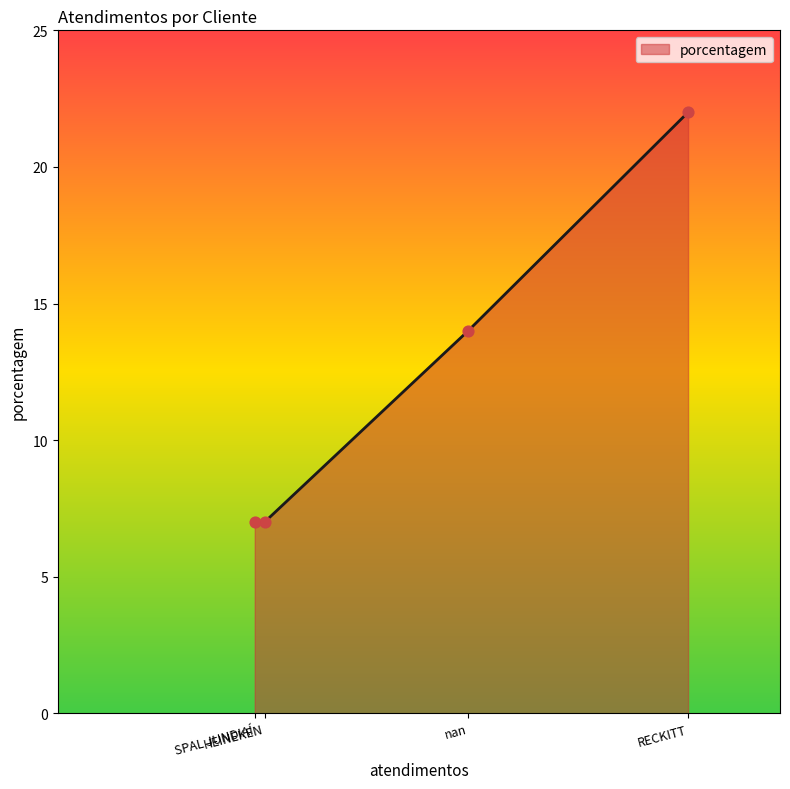

What is the difference between the maximum and minimum values?

15